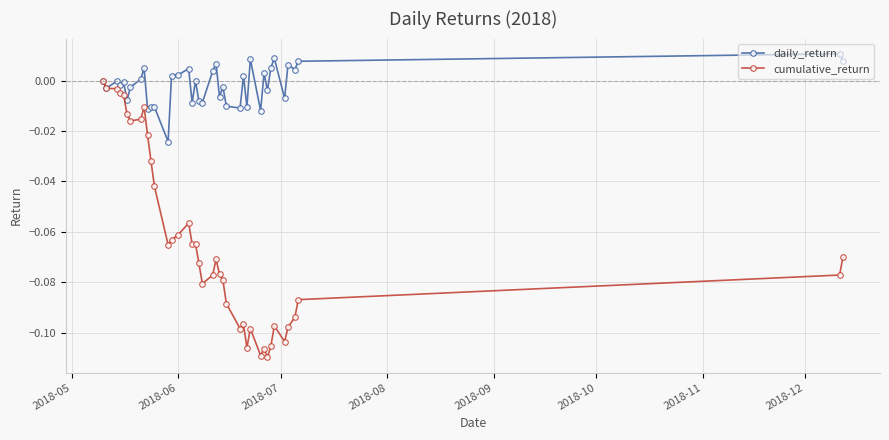

Is this an area chart (filled region under the line)?

No